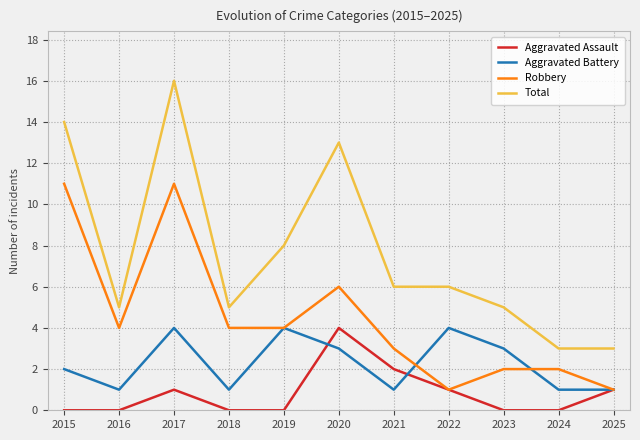

Which category has the highest value across all series?

2017